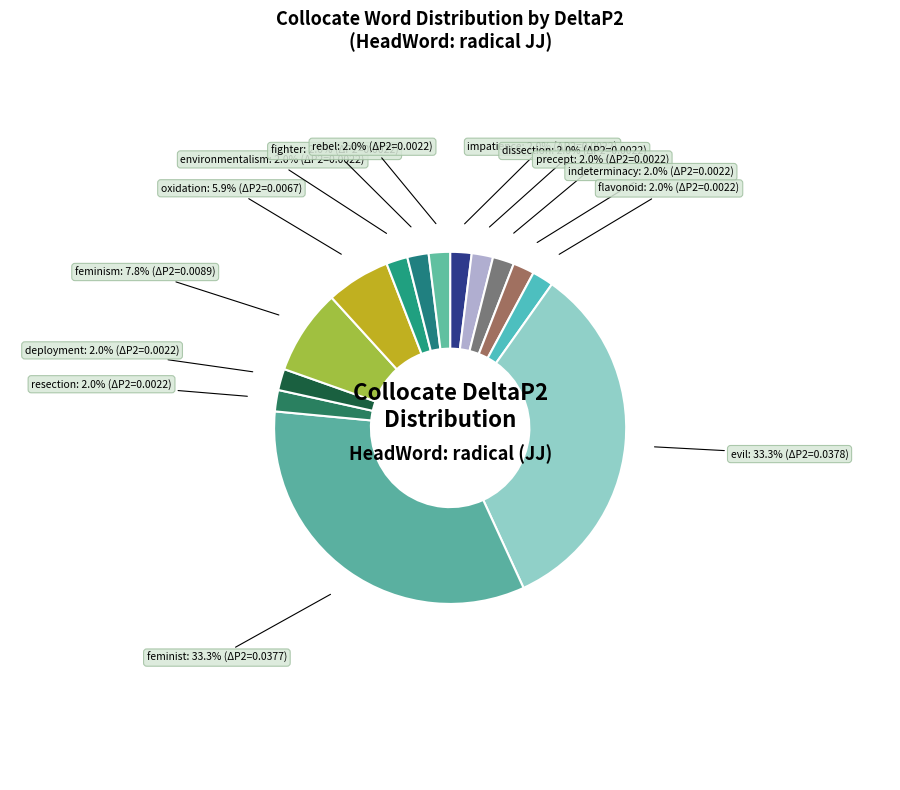

Is there a majority slice in this chart?

No